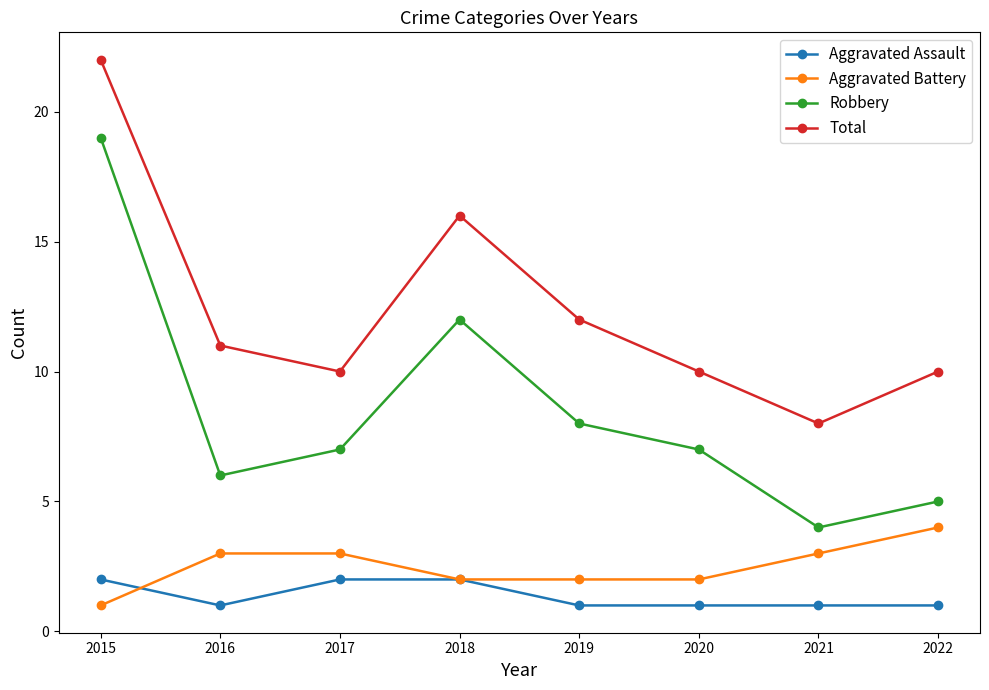

Is this an area chart (filled region under the line)?

No